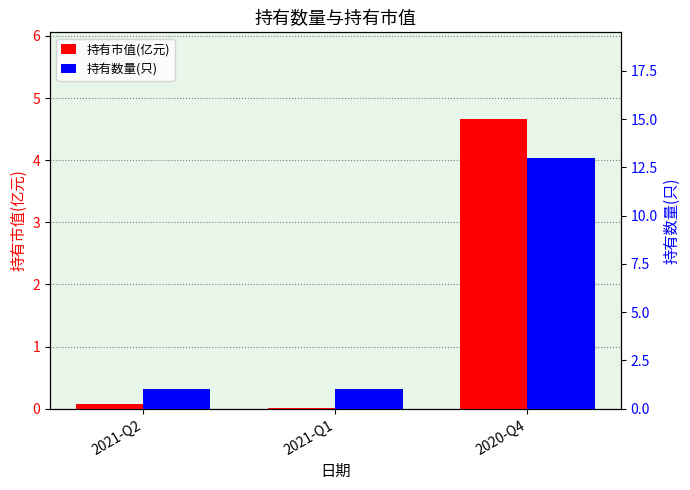

What is the maximum value for 持有数量(只)?

13.0